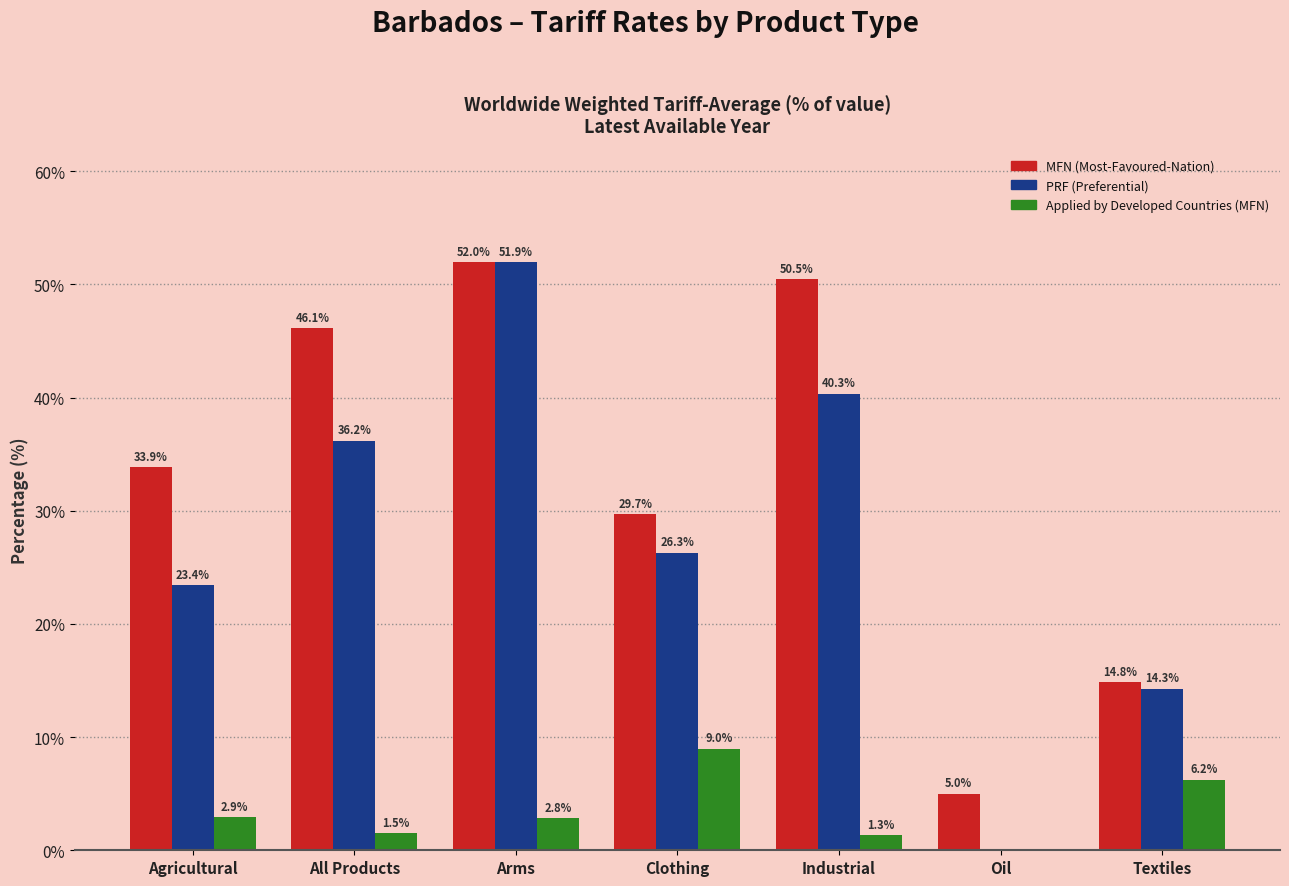

Is the value of MFN (Most-Favoured-Nation) at Clothing greater than the value of PRF (Preferential) at Agricultural?

Yes